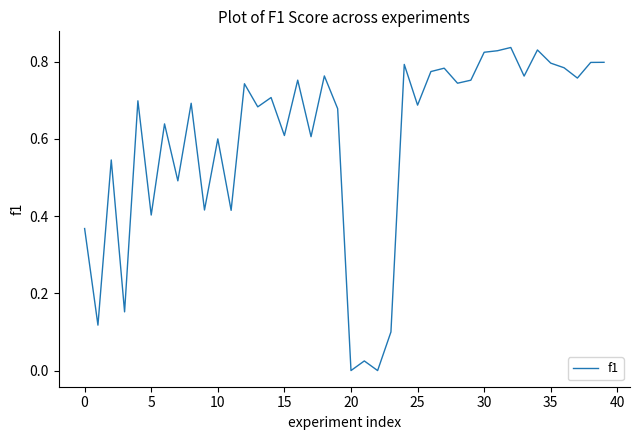

Is this an area chart (filled region under the line)?

No